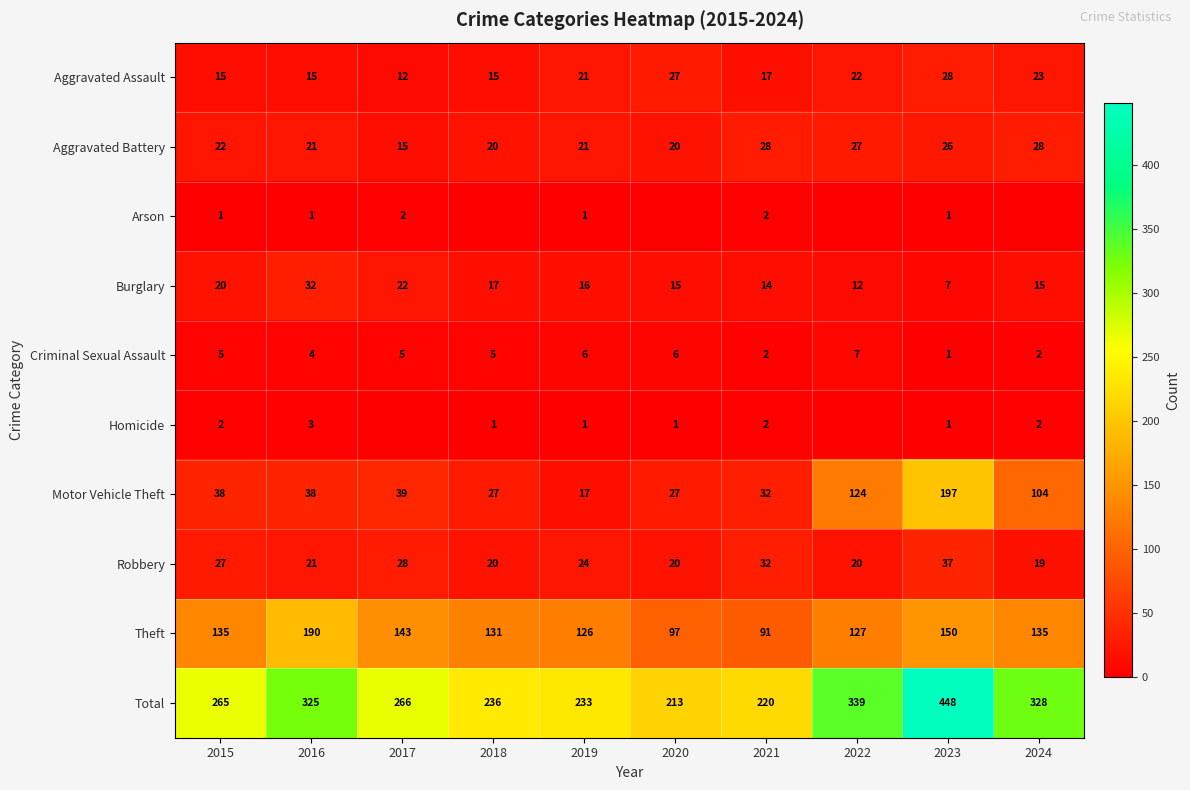

Where is Homicide nearest to the value 1?

2018